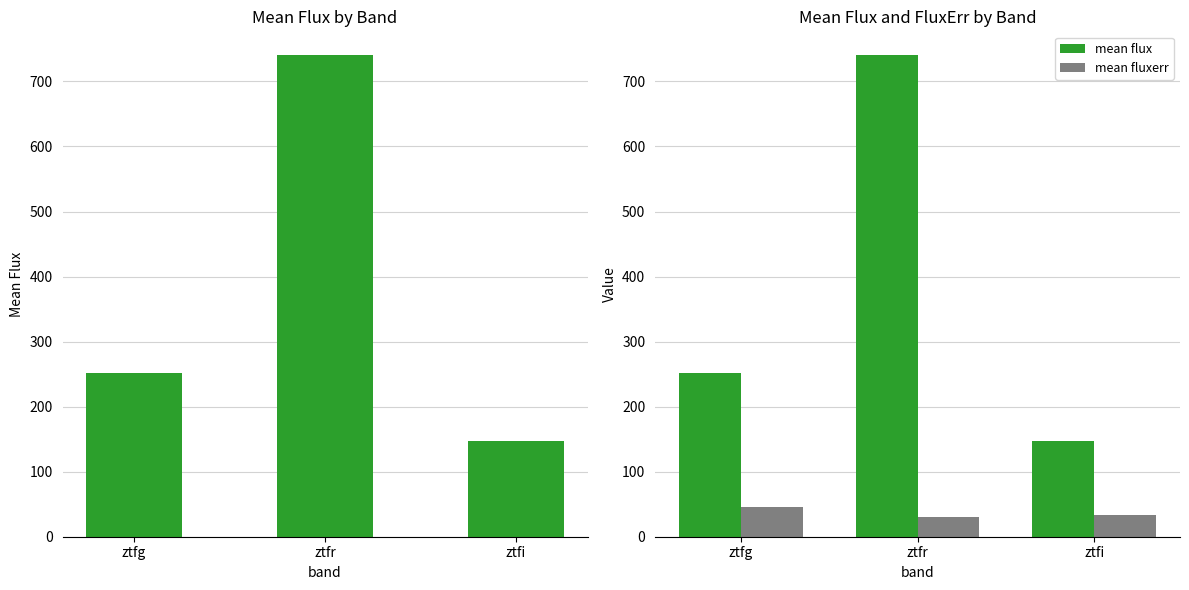

Which category has the lowest value across all series?

ztfr